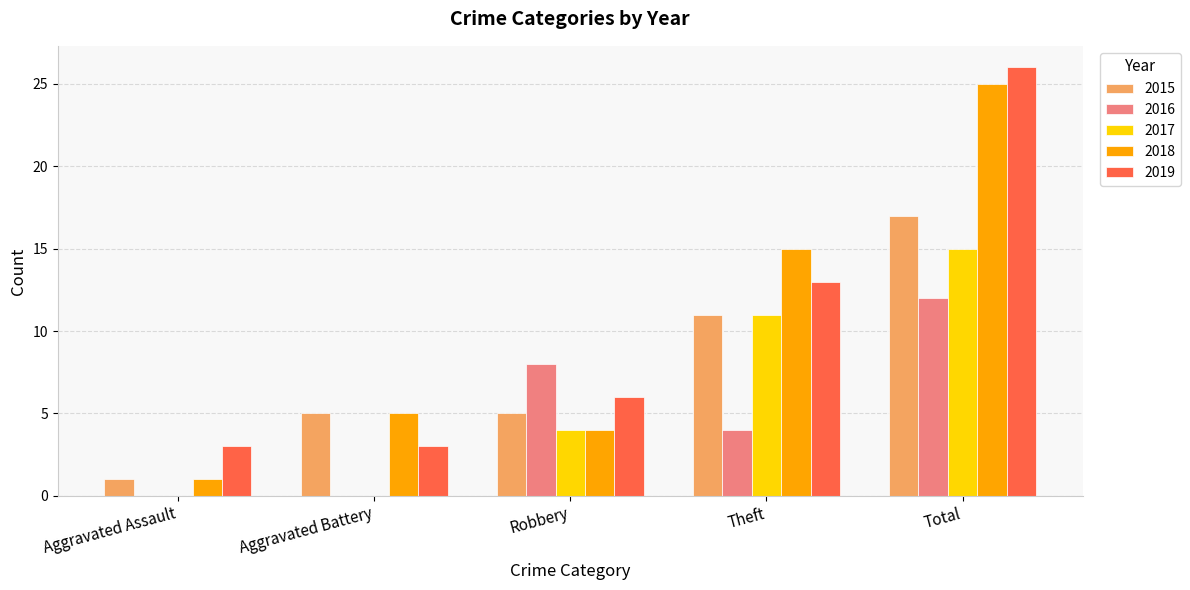

How many groups of bars are there?

5